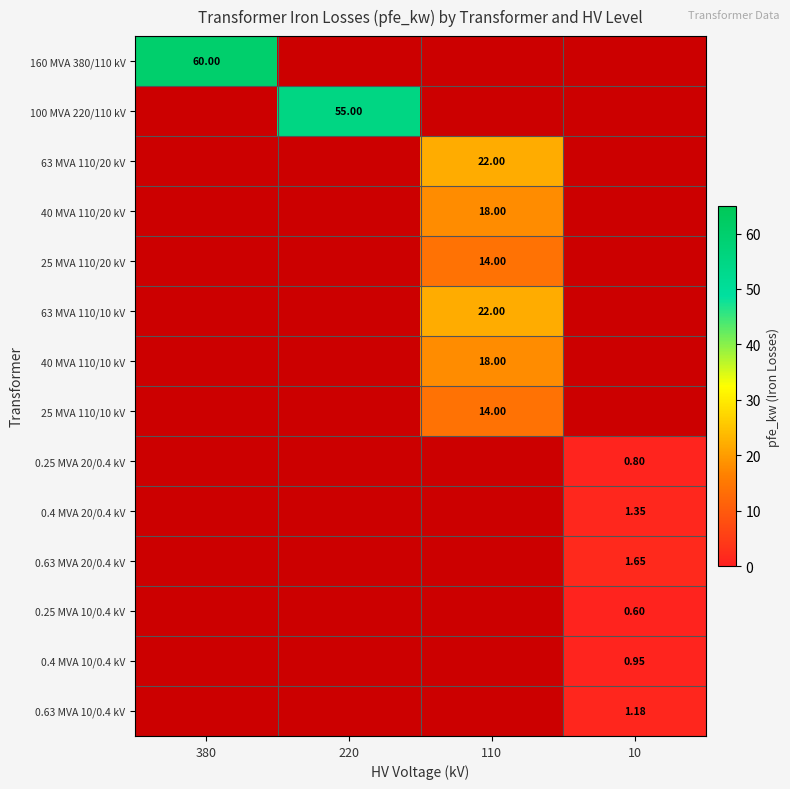

Which has a higher value, 220 or 110?

110